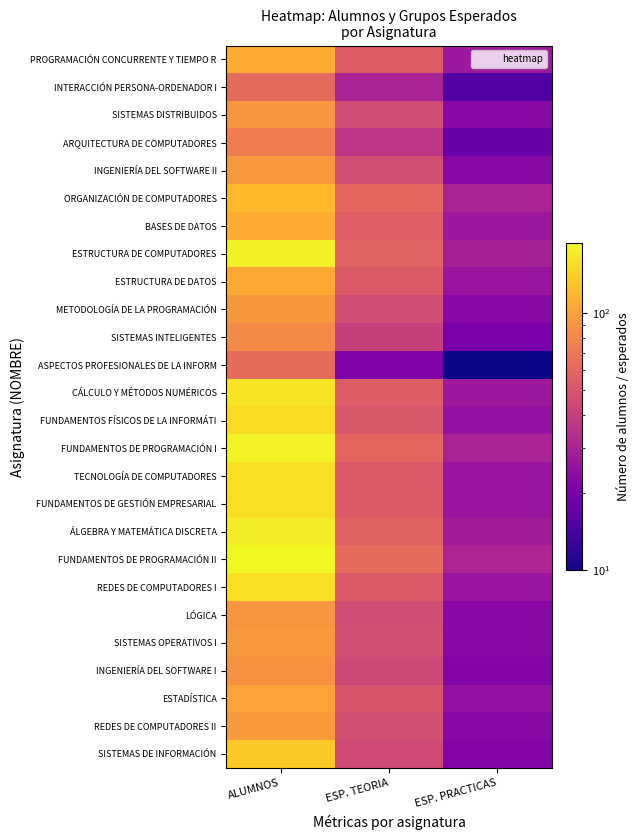

What is the total value across all series at ESP. TEORIA?

1268